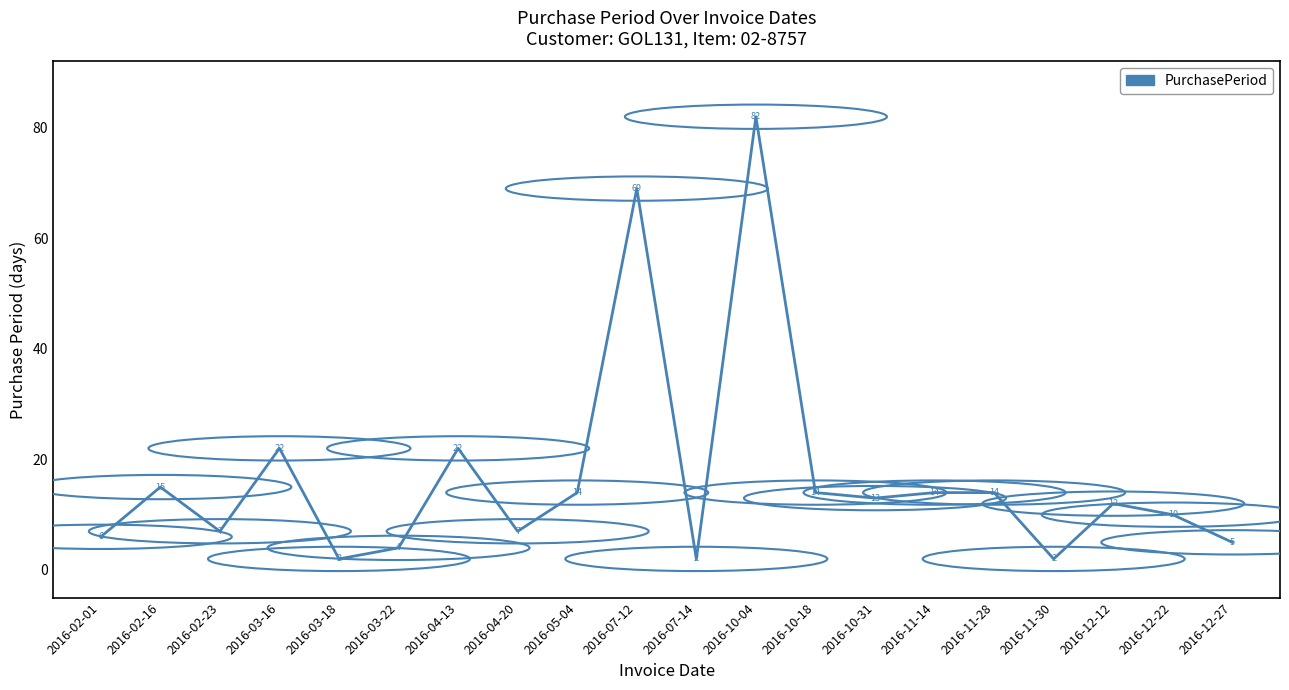

True or false: the data has more than 0 interior local peaks.

True